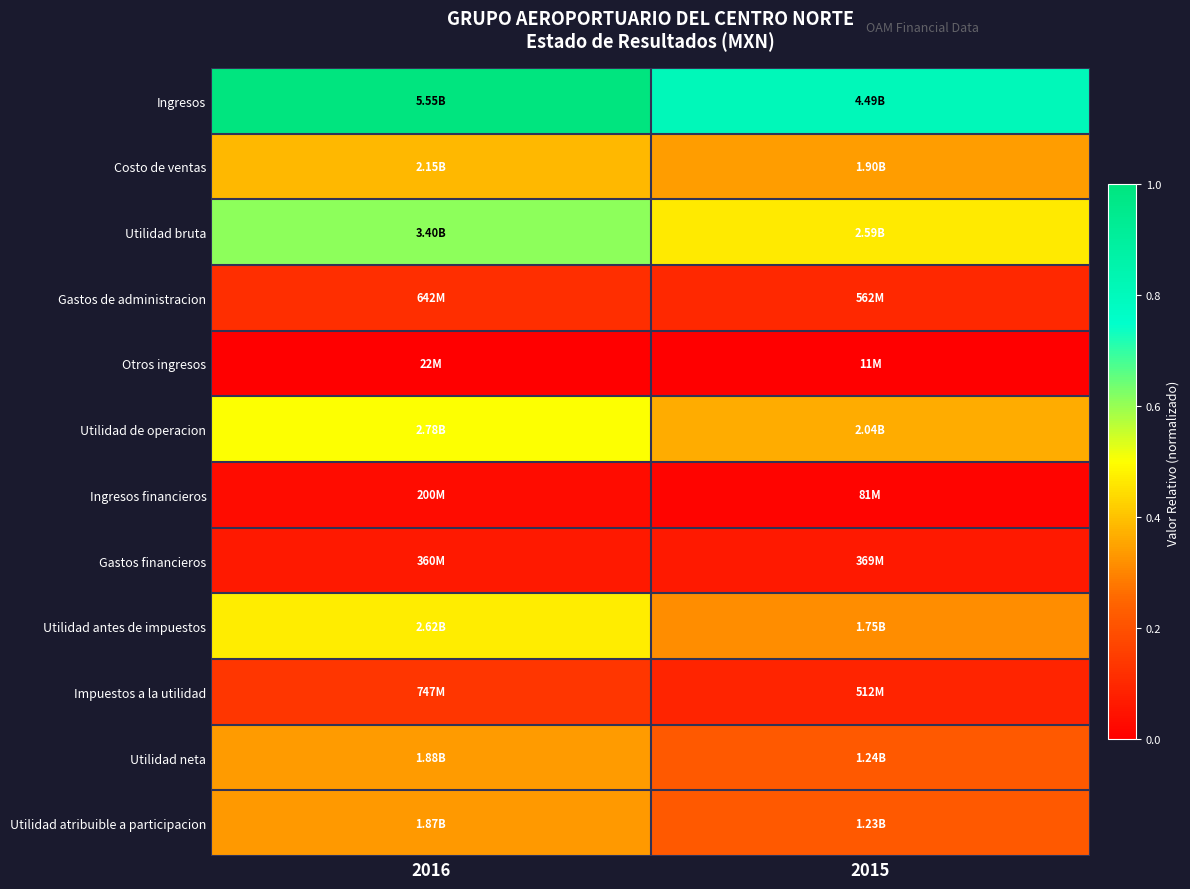

How many categories are shown in the chart?

2